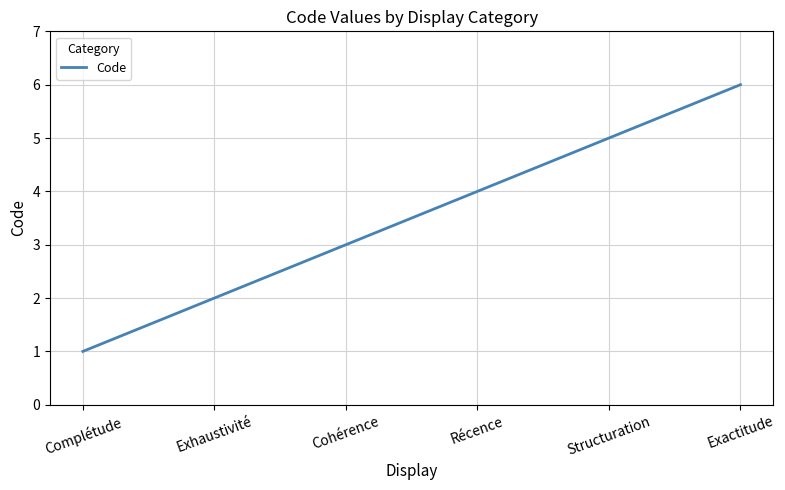

Which has a higher value, Récence or Exactitude?

Exactitude